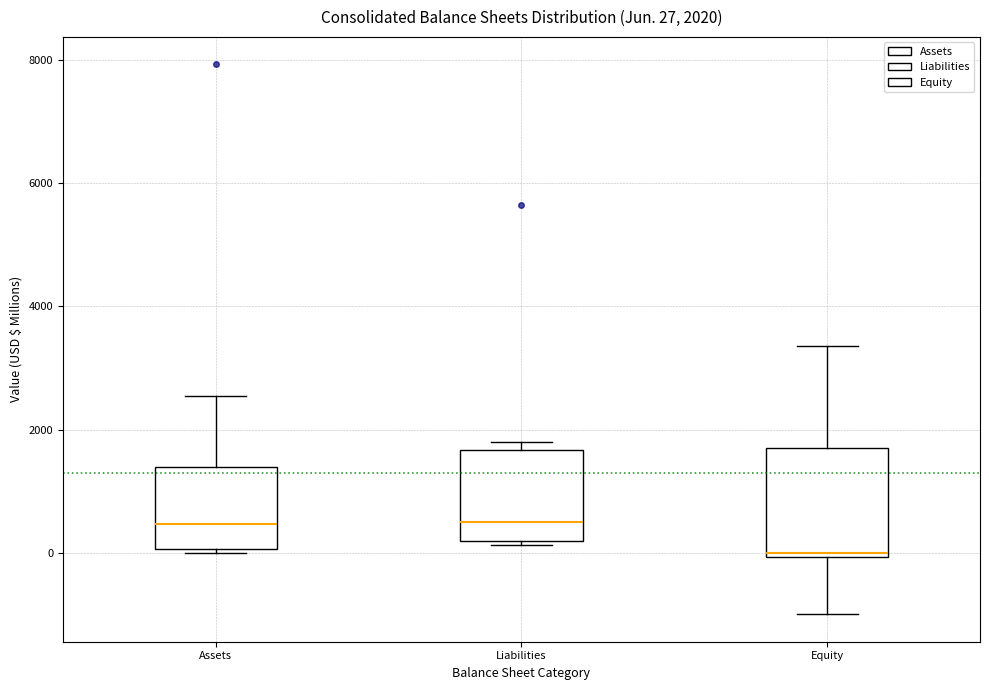

Which box has the lowest median line?

Equity